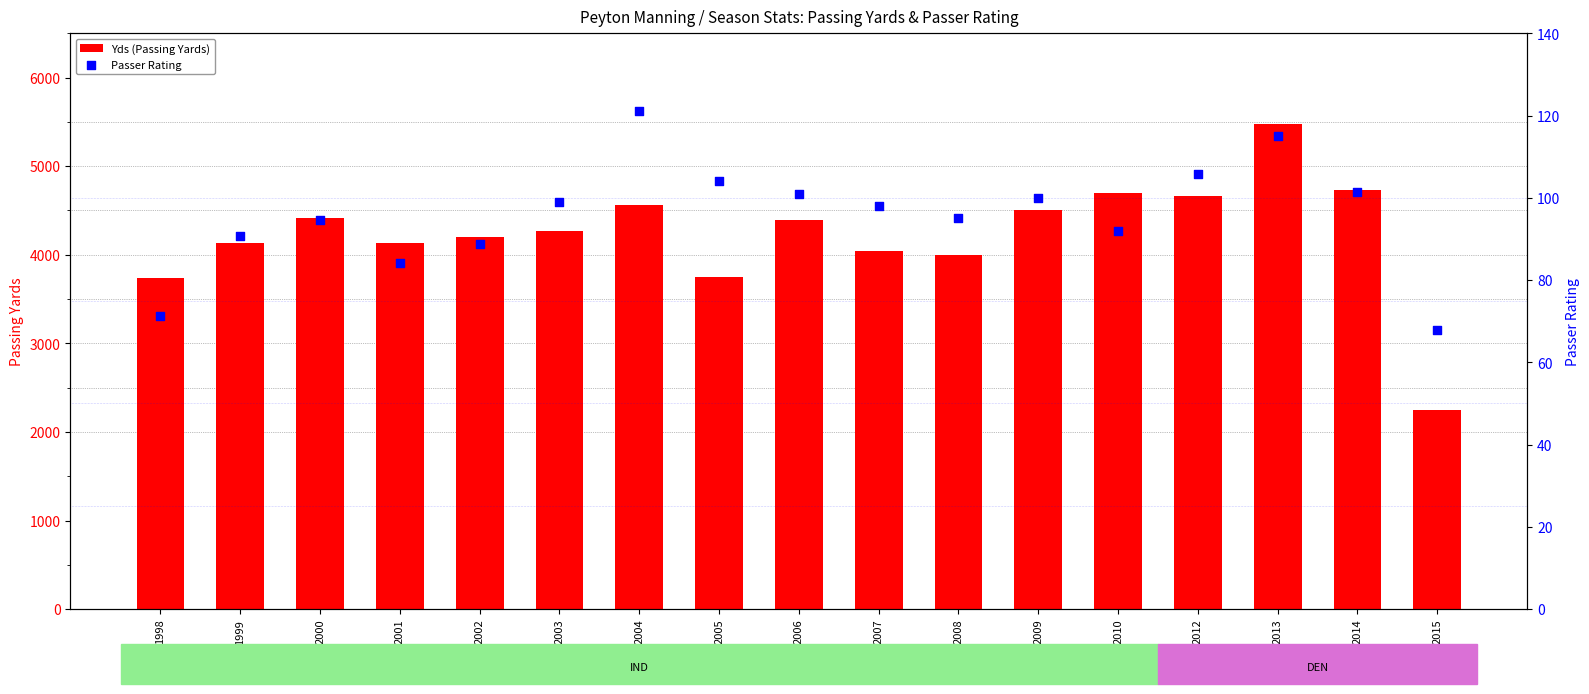

Is the value of Passer Rating at 1998 greater than the value of Yds (Passing Yards) at 2015?

No